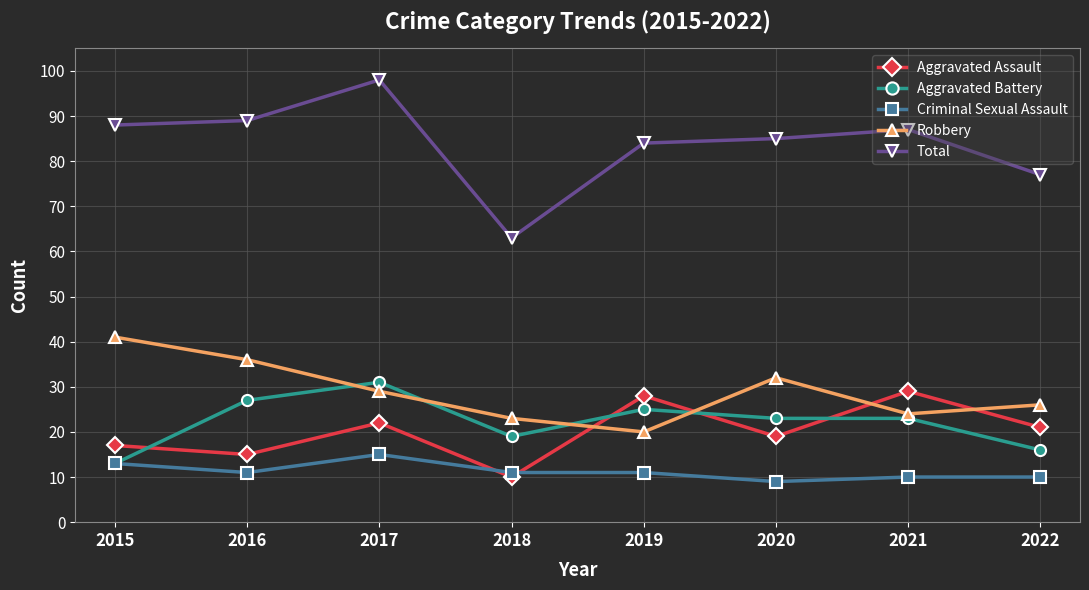

Is it true that Robbery equals 8 at 2021?

False